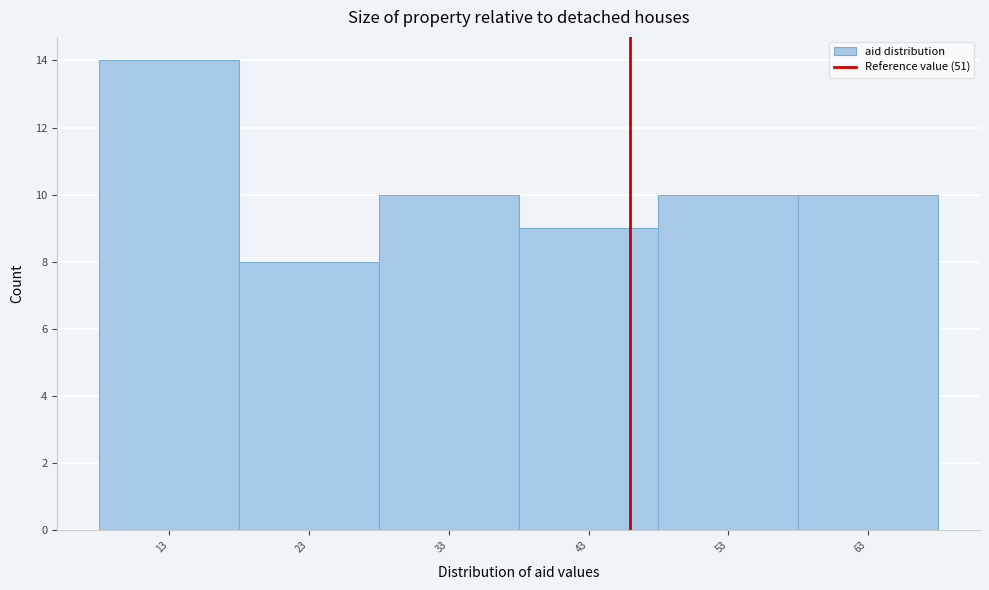

Reading right to left, transcribe all the data shown in this chart.

63=10	53=10	43=9	33=10	23=8	13=14